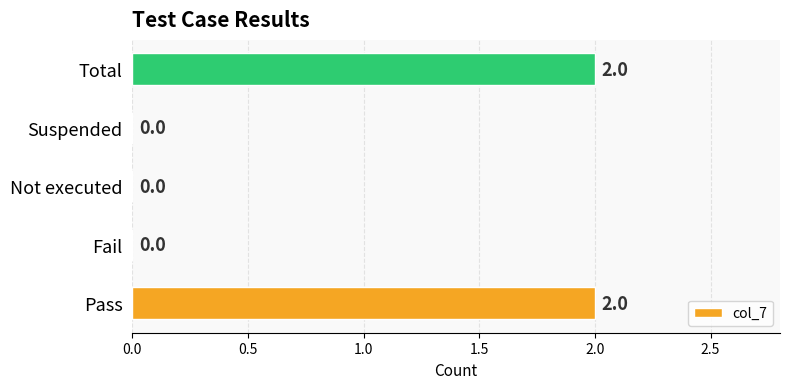

What is the sum of all values?

4